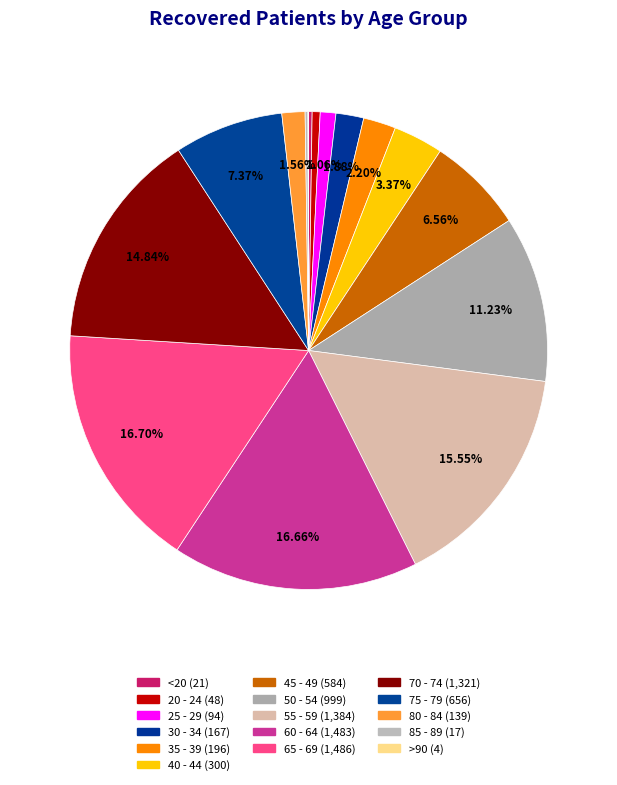

To the nearest percent, what portion does 60 - 64 represent?

17%